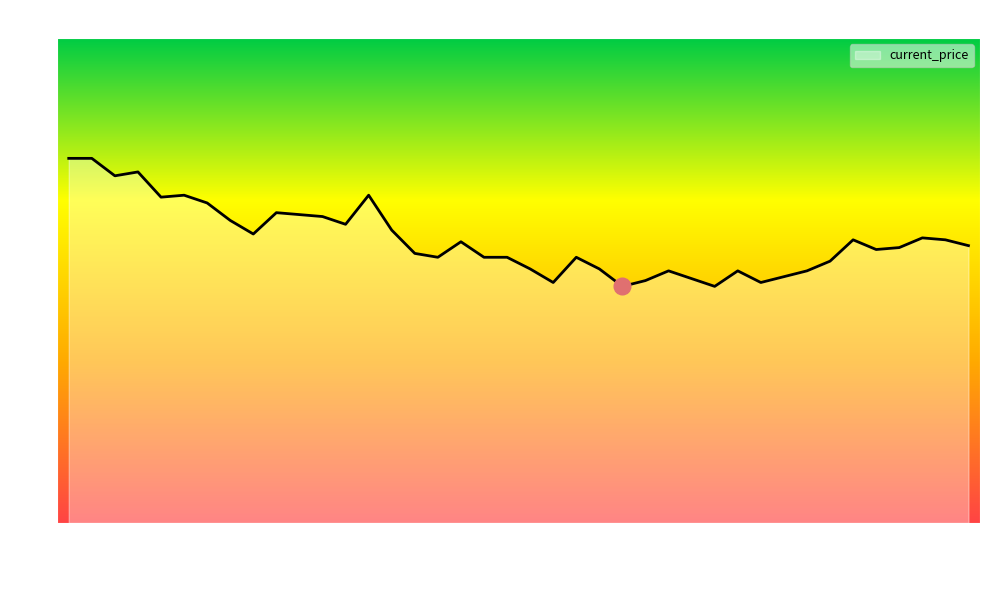

How many lines are shown in the chart?

1